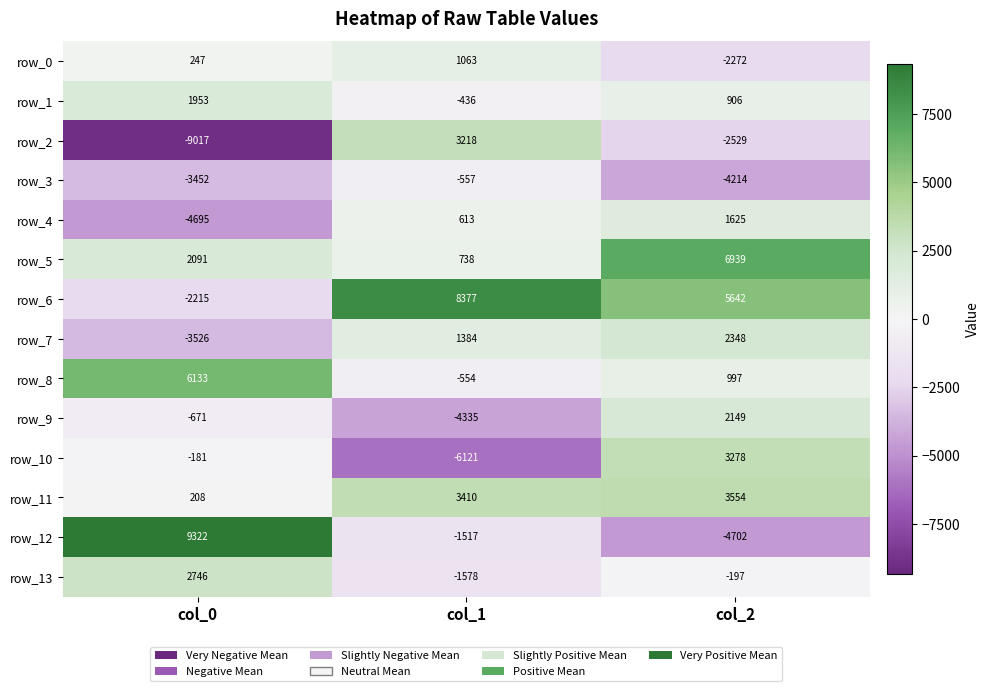

What is the spread (max minus min) of values at col_0?

18339